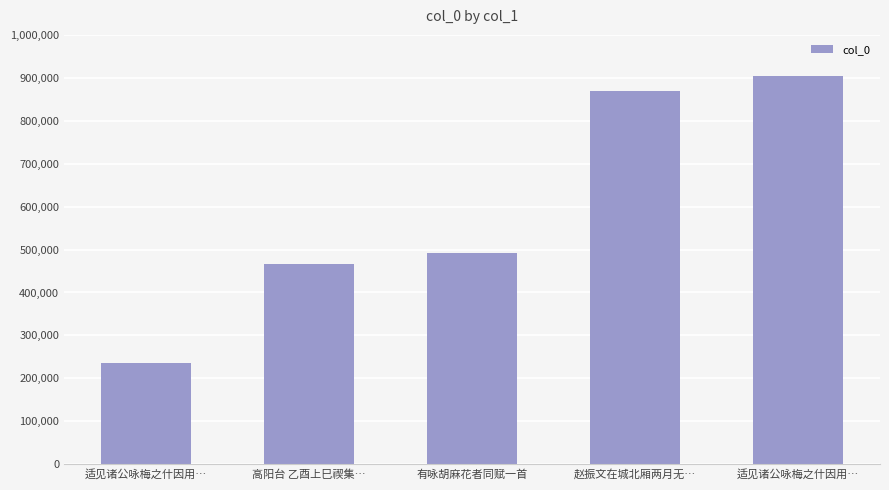

What is the smallest value displayed?

236225